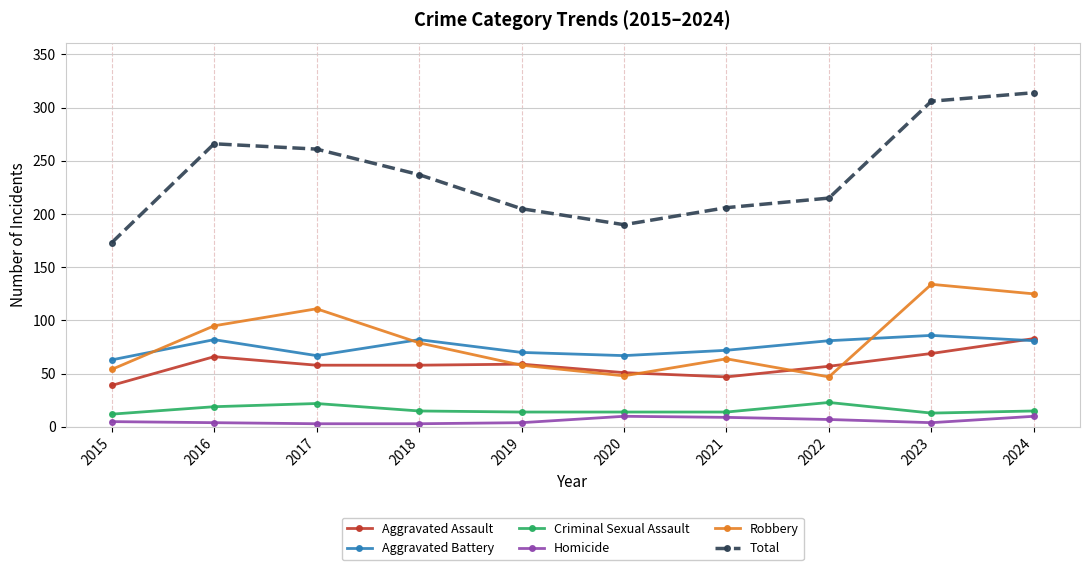

Does the chart display data point markers on the line(s)?

Yes